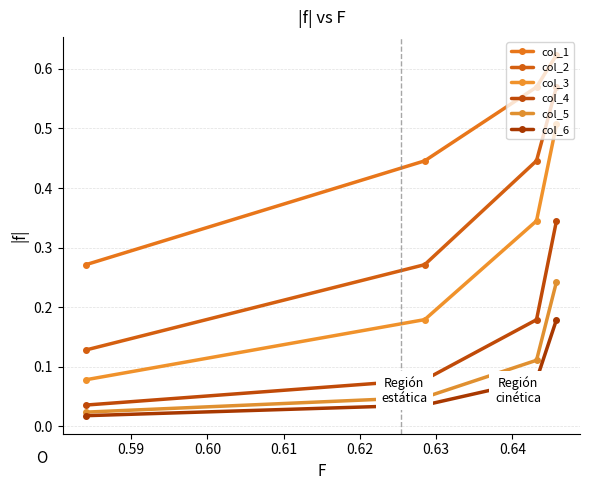

Does the chart have visible grid lines?

Yes